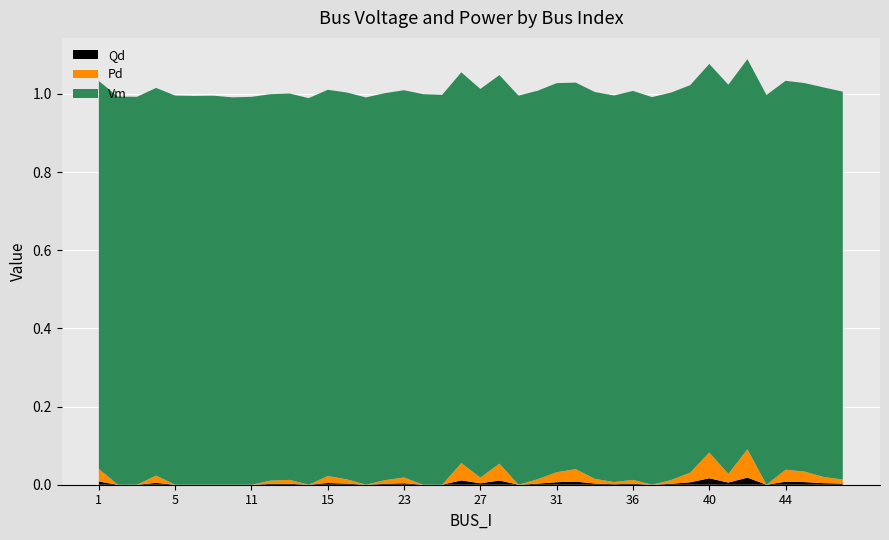

Reading left to right, what are all the values shown in this chart?

Qd: 0.0	0.0	0.0	0.0	0.0	0.0	0.0	0.0	0.0	0.0	0.0	0.0	0.0	0.0	0.0	0.0	0.0	0.0	0.0	0.0	0.0	0.0	0.0	0.0	0.0	0.0	0.0	0.0	0.0	0.0	0.0	0.0	0.0	0.0	0.0	0.0	0.0	0.0	0.0	0.0
Pd: 0.0	0.0	0.0	0.0	0.0	0.0	0.0	0.0	0.0	0.0	0.0	0.0	0.0	0.0	0.0	0.0	0.0	0.0	0.0	0.0	0.0	0.0	0.0	0.0	0.0	0.0	0.0	0.0	0.0	0.0	0.0	0.0	0.1	0.0	0.1	0.0	0.0	0.0	0.0	0.0
Vm: 1.0	1.0	1.0	1.0	1.0	1.0	1.0	1.0	1.0	1.0	1.0	1.0	1.0	1.0	1.0	1.0	1.0	1.0	1.0	1.0	1.0	1.0	1.0	1.0	1.0	1.0	1.0	1.0	1.0	1.0	1.0	1.0	1.0	1.0	1.0	1.0	1.0	1.0	1.0	1.0